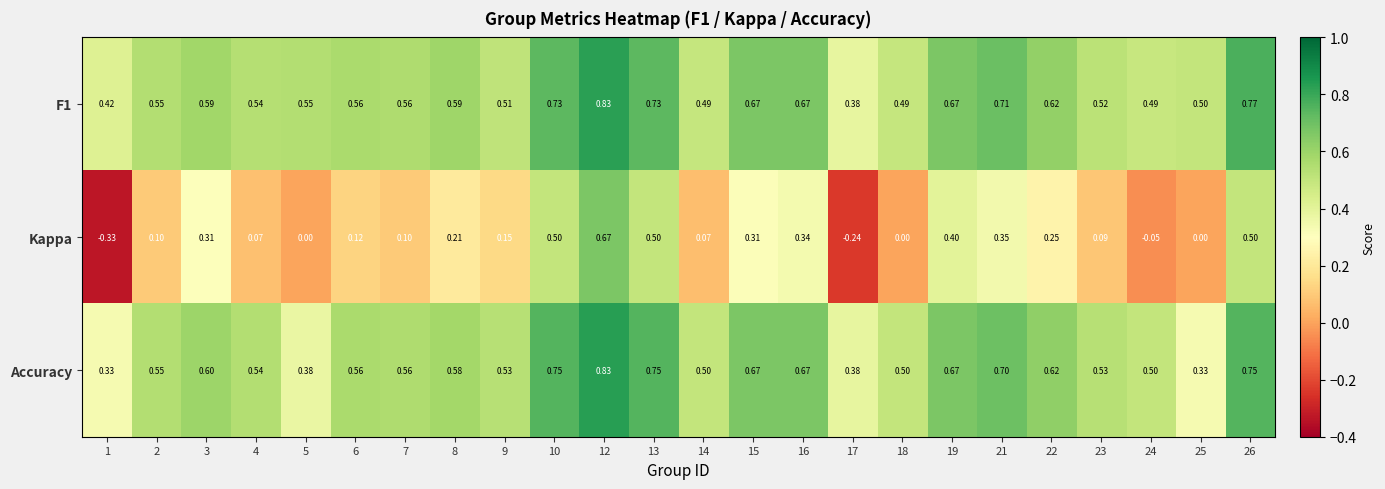

Which series has the largest range (max minus min)?

Kappa